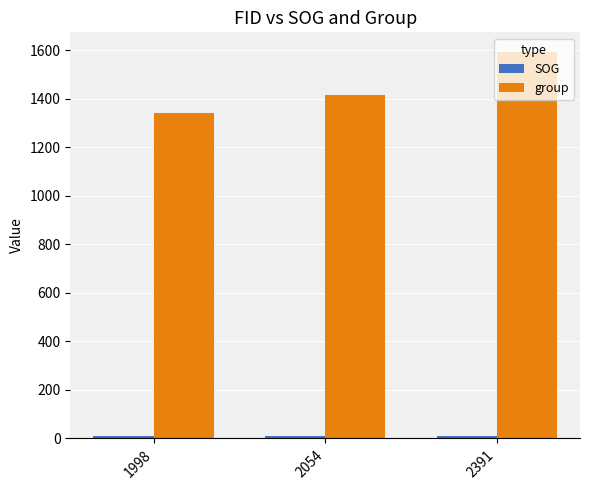

What is the minimum value for group?

1341.0